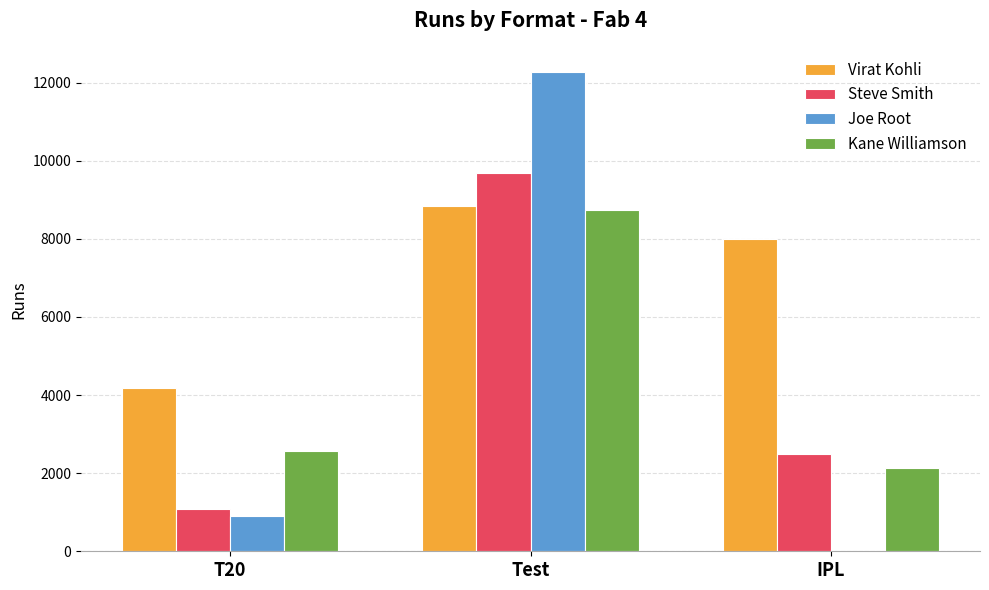

Which series has the largest total across all categories?

Virat Kohli